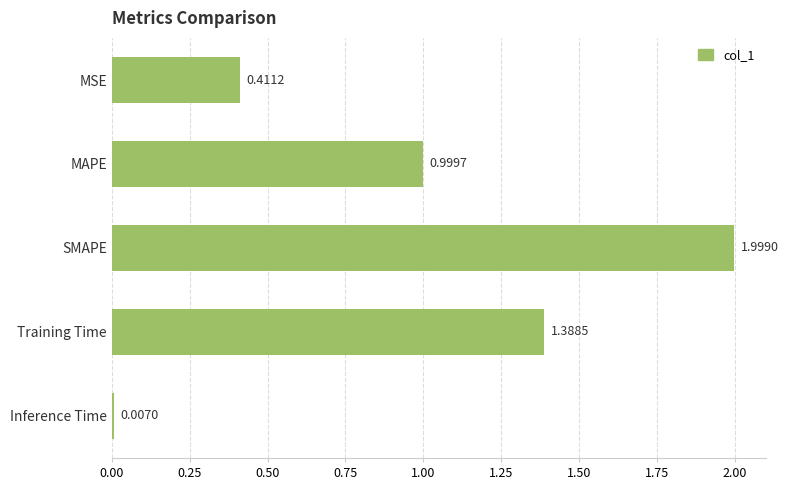

What is the difference between the maximum and minimum values?

2.0